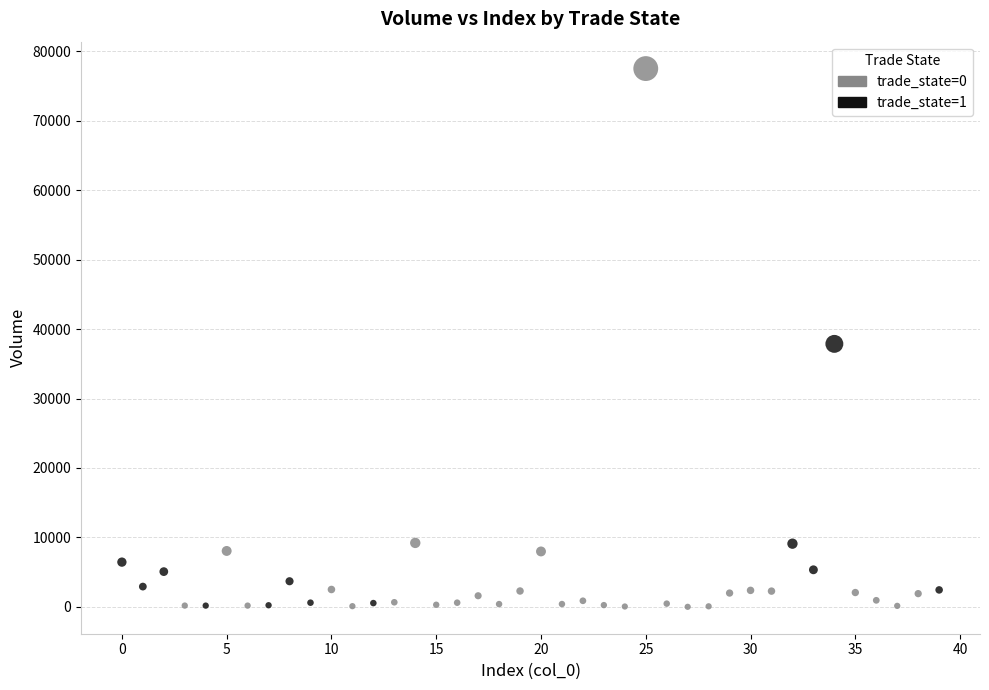

Which series reaches the maximum Y coordinate?

trade_state=0